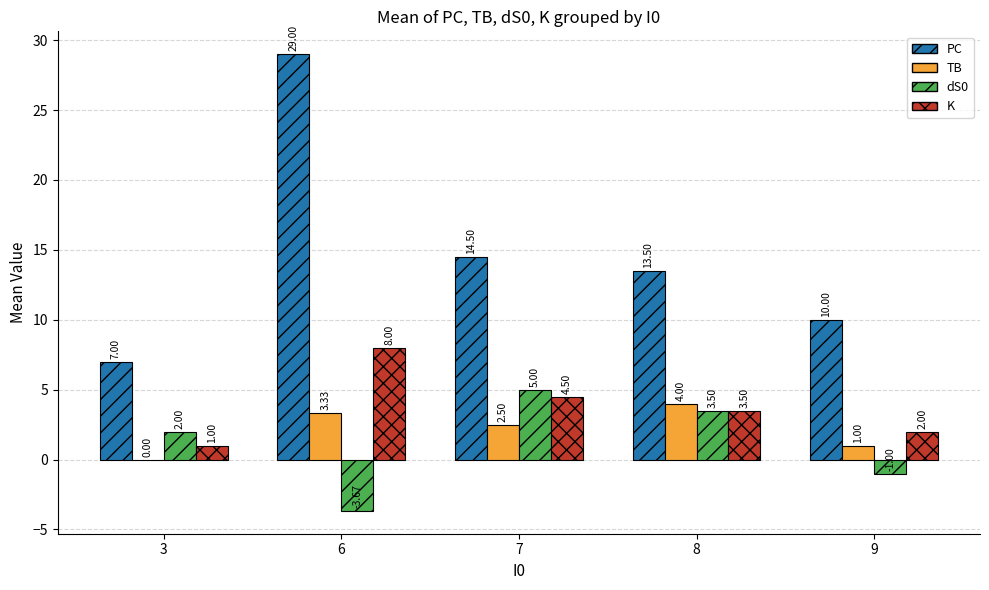

At which category is the sum across all series the highest?

6